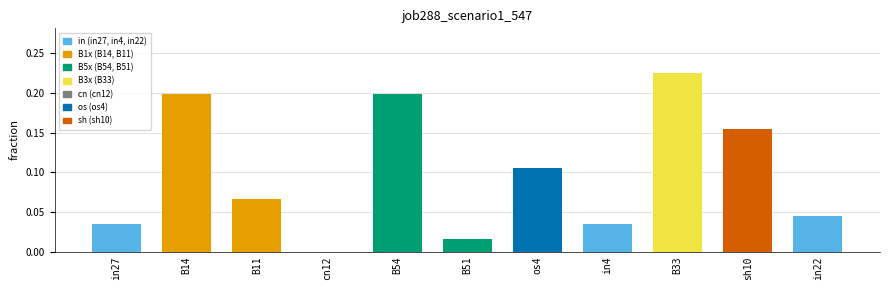

The chart shows a value of 0.3 at sh10. True or false?

False